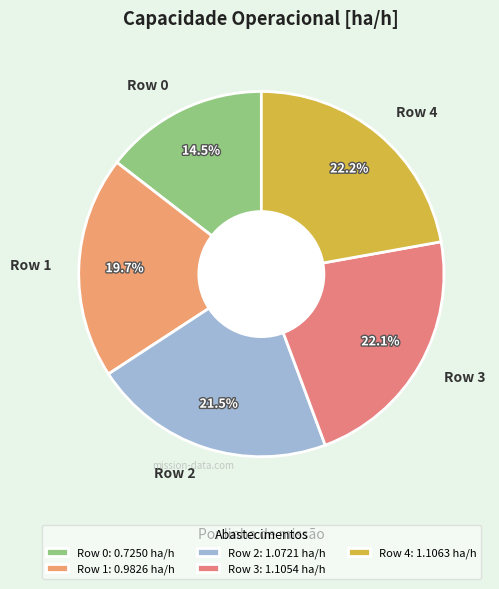

Combined, do Row 0 and Row 1 account for over 50%?

No